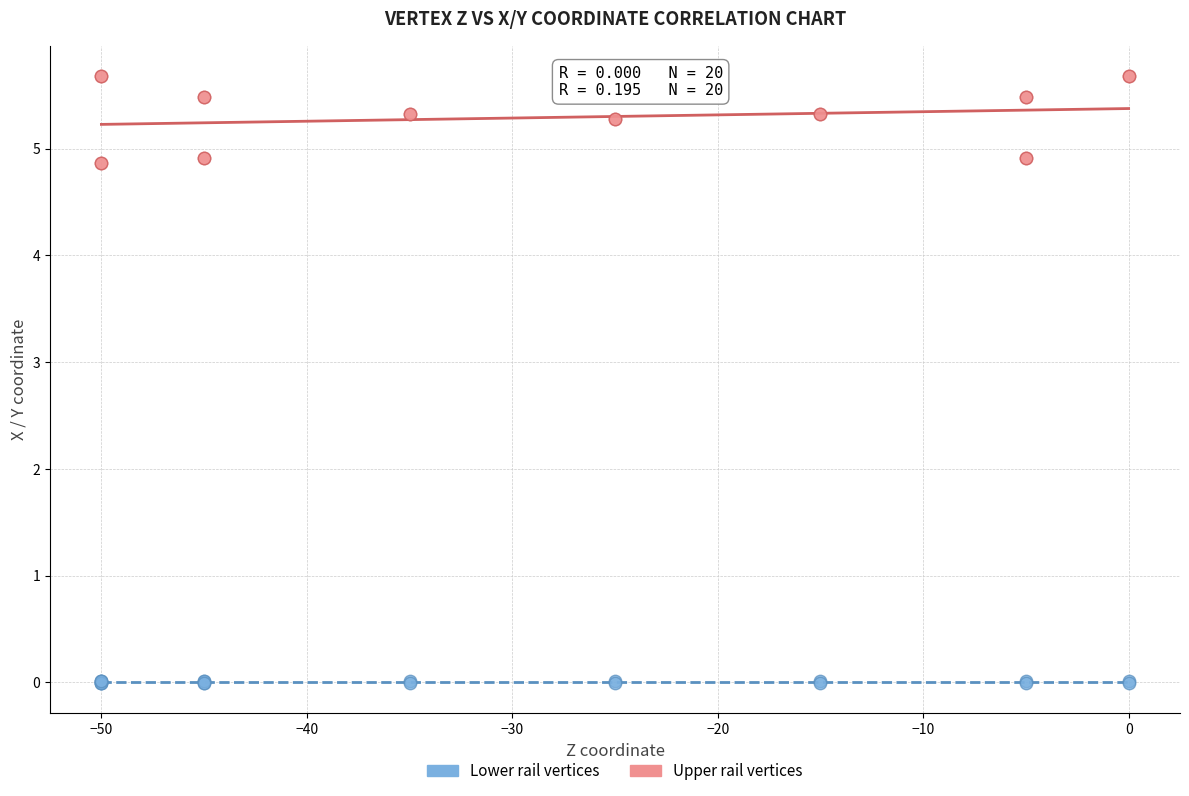

Which series has the widest spread of Y values?

Upper rail vertices